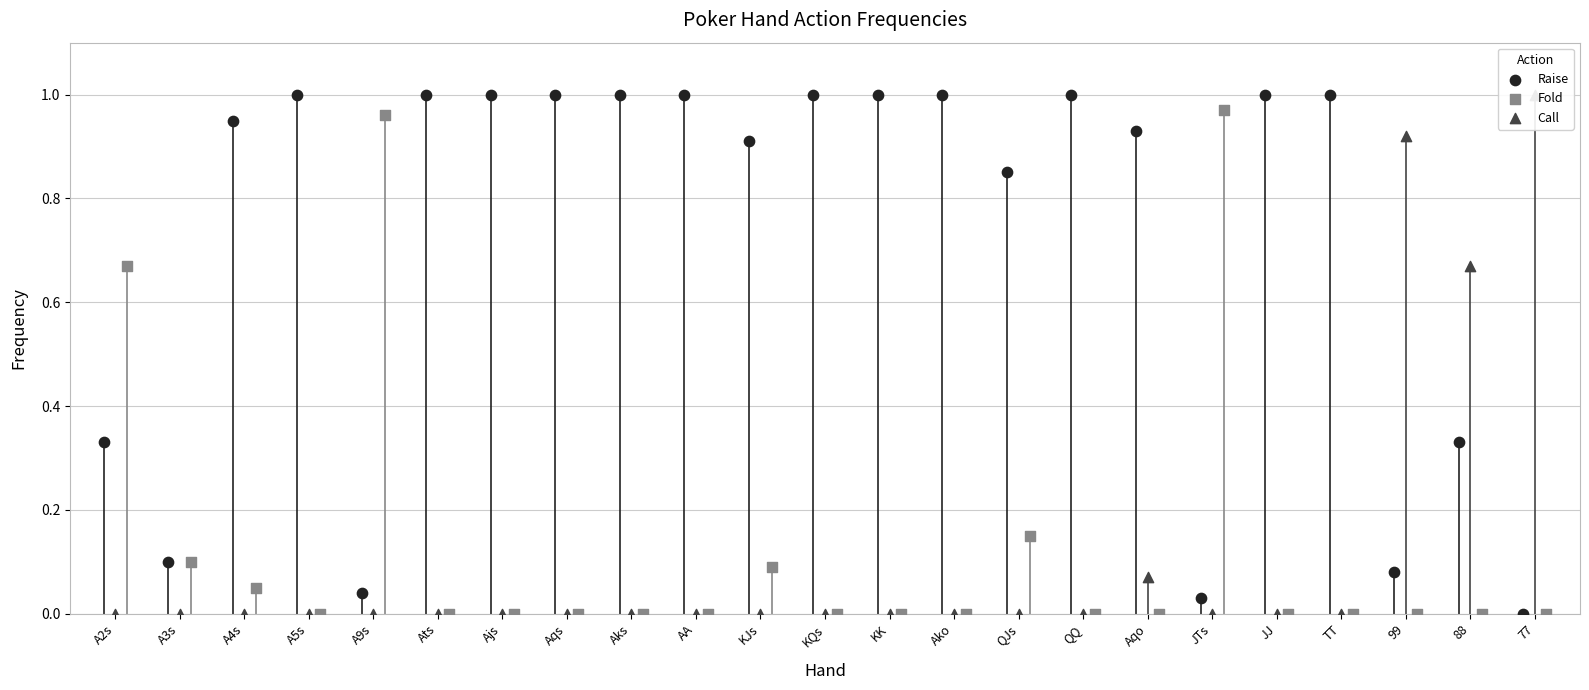

Which series has the largest Y range (max minus min)?

Raise